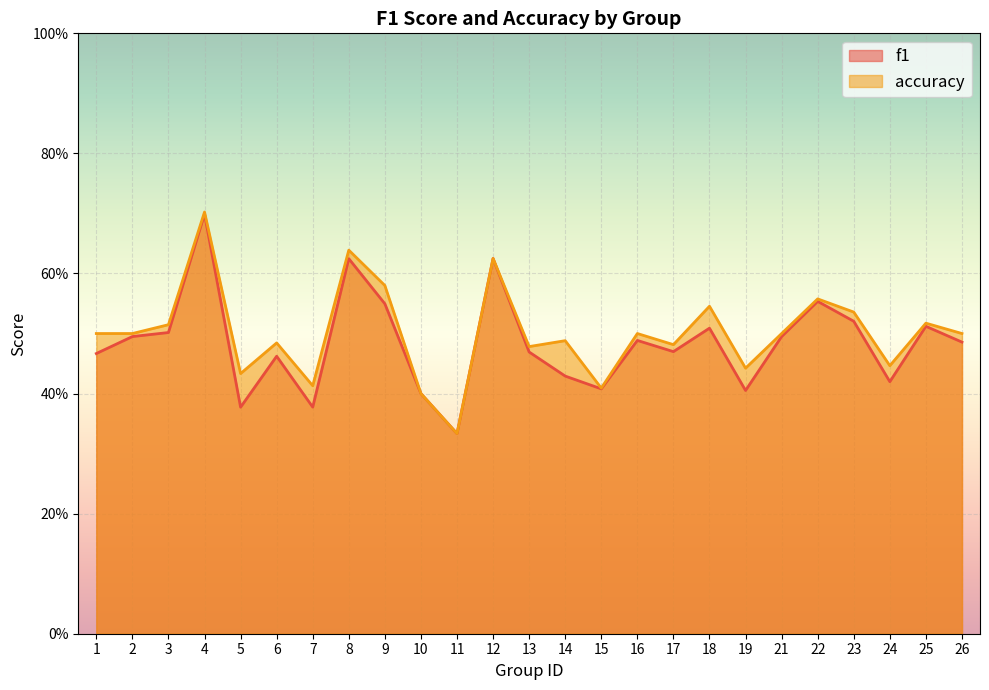

What is the sum of the accuracy values at 2 and 9?

1.1